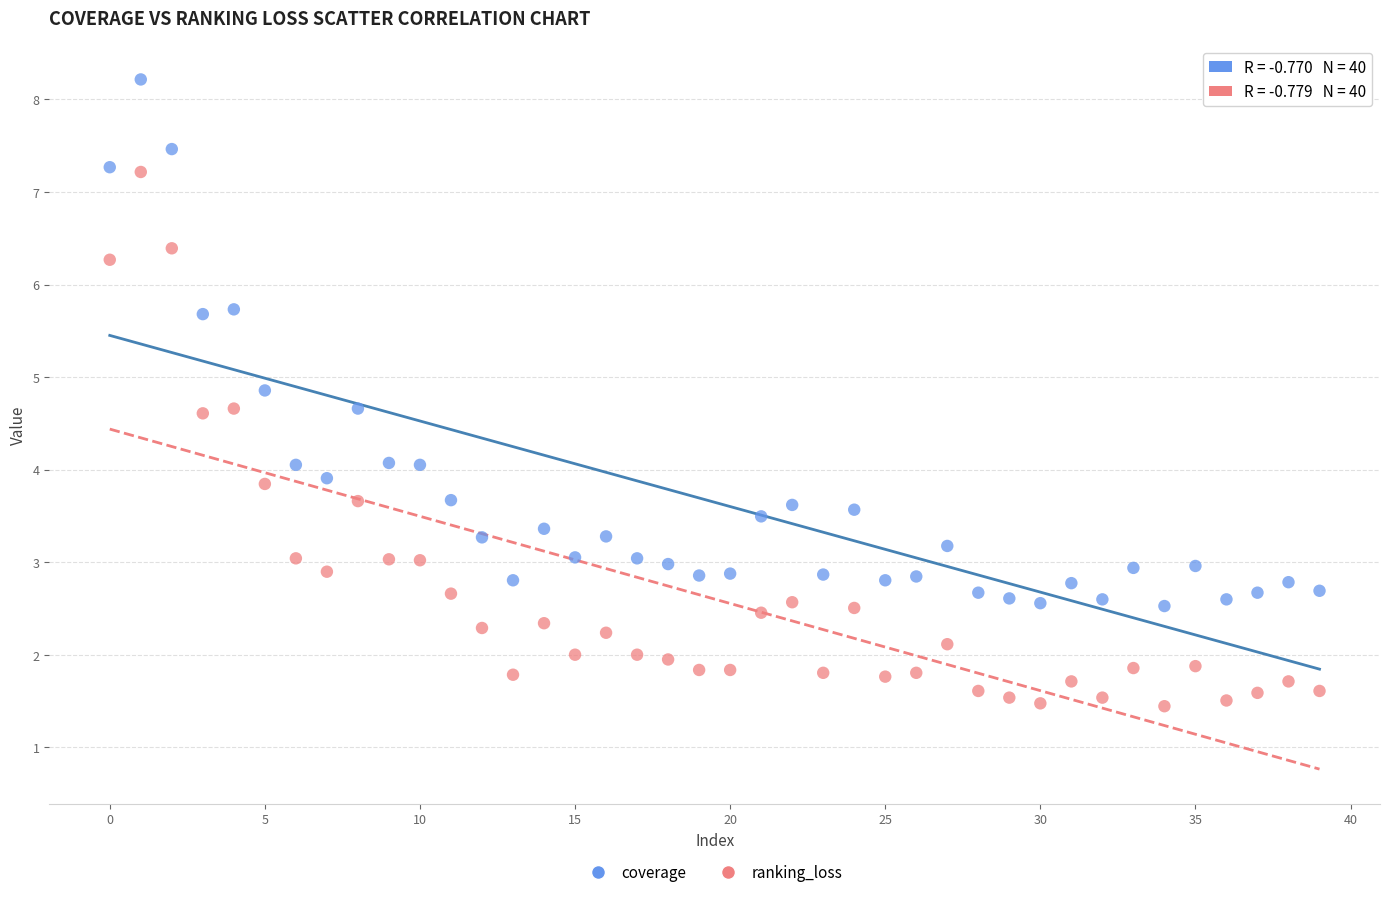

What are all the series names shown in the legend?

coverage, ranking_loss